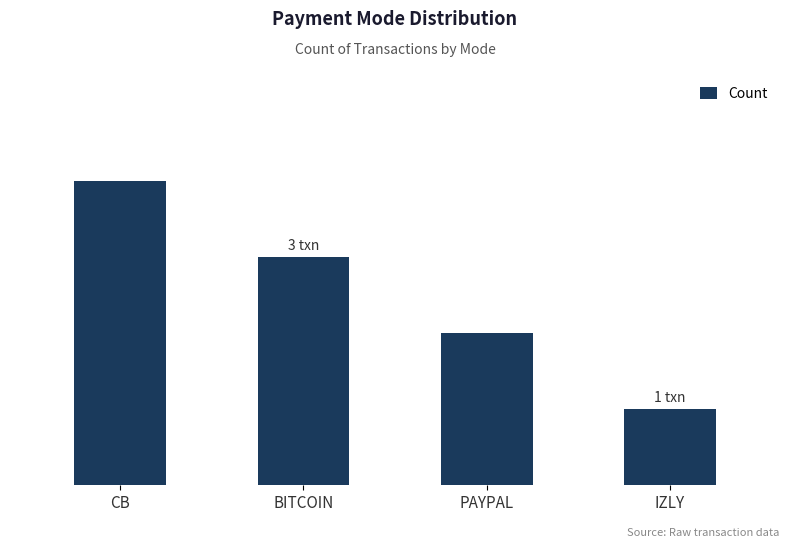

What is the change in value from PAYPAL to IZLY?

-1